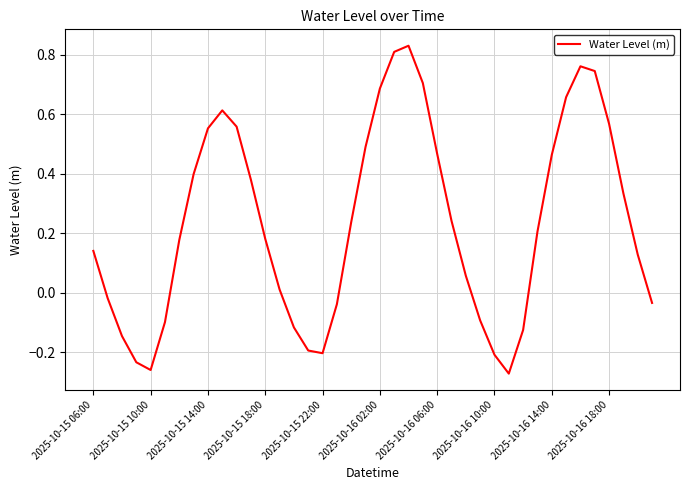

Does the chart have visible grid lines?

Yes